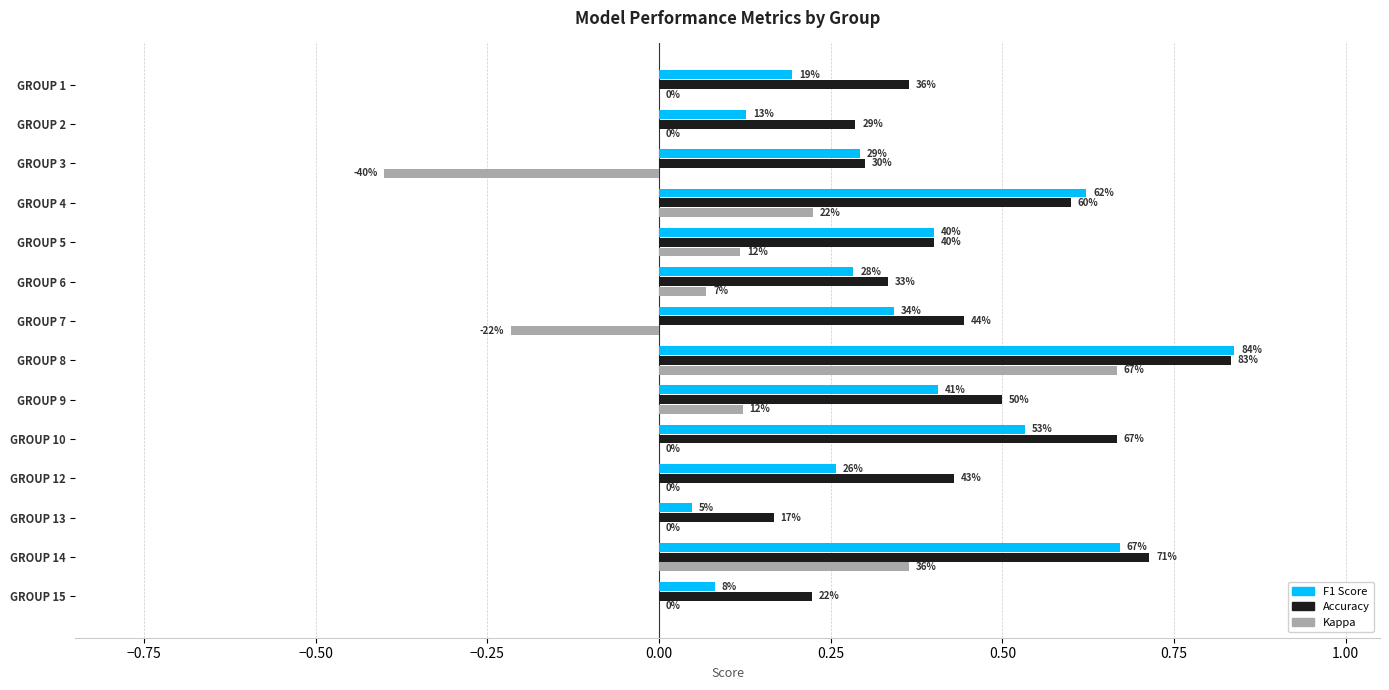

What is the value of the f1 bar at the 1st from the left?

0.2